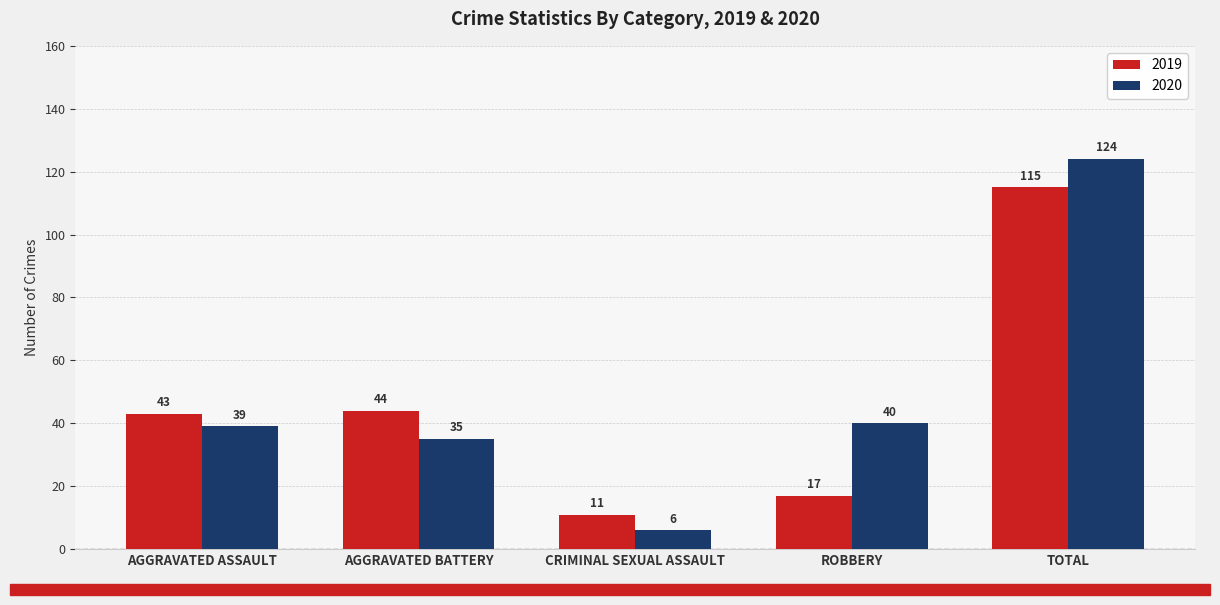

Are the bars grouped side by side (vs. stacked)?

Yes